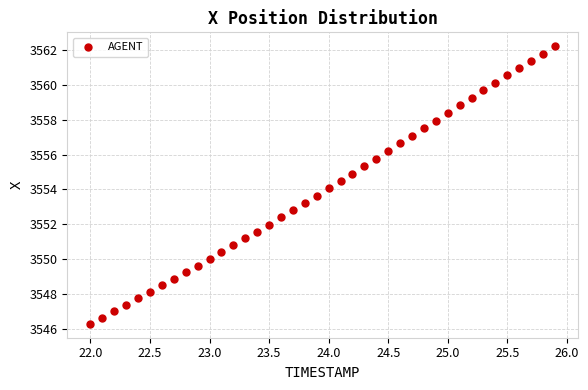

What is the range of X values (max minus min)?

3.9